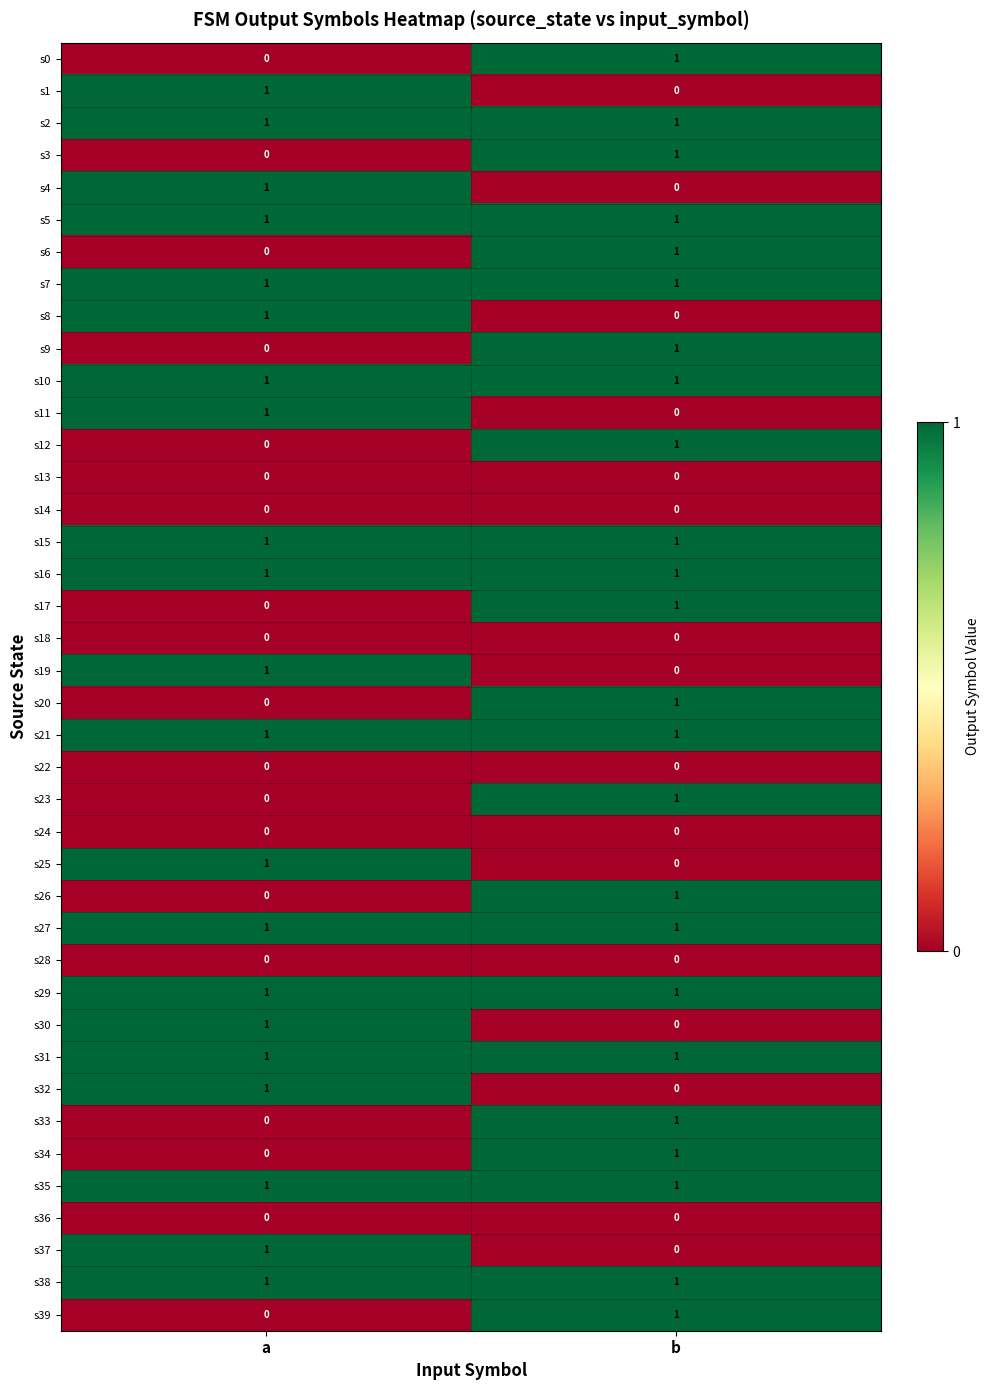

What is the total value across all series at b?

24